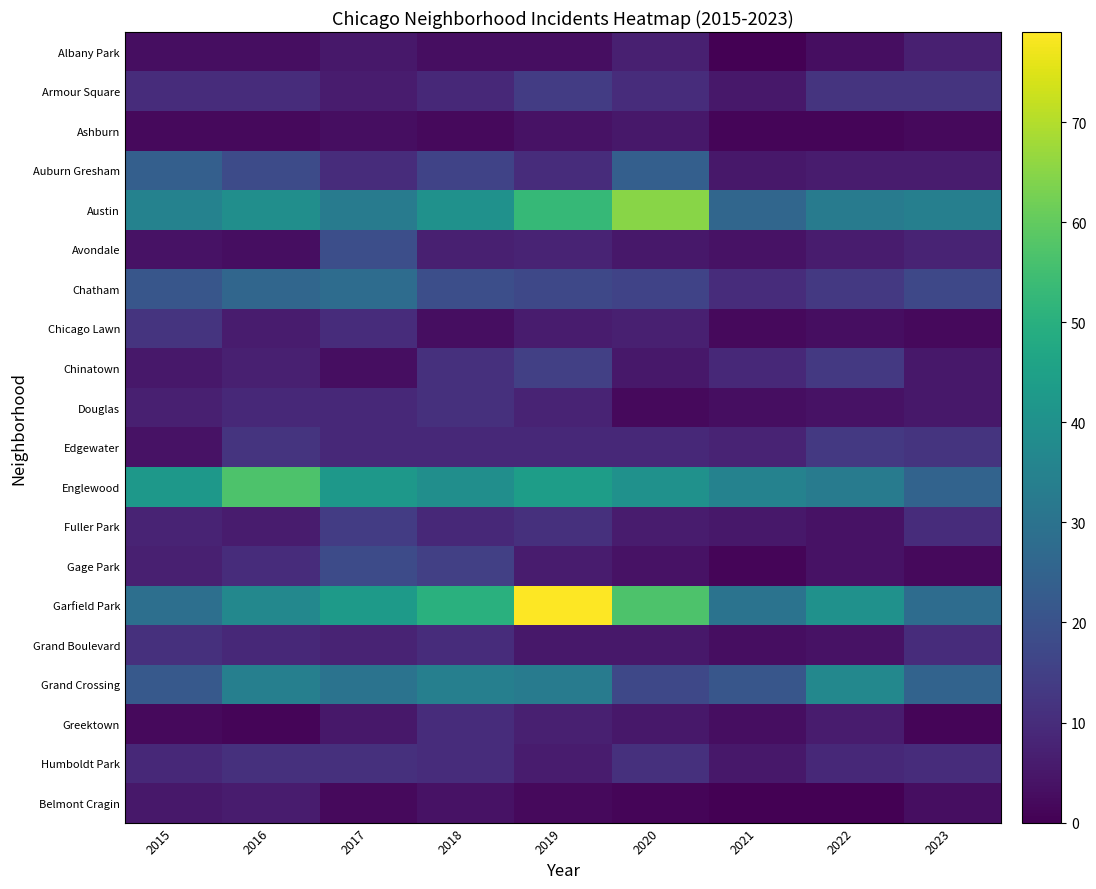

Between 2021 and 2023, which series saw the biggest shift?

Englewood